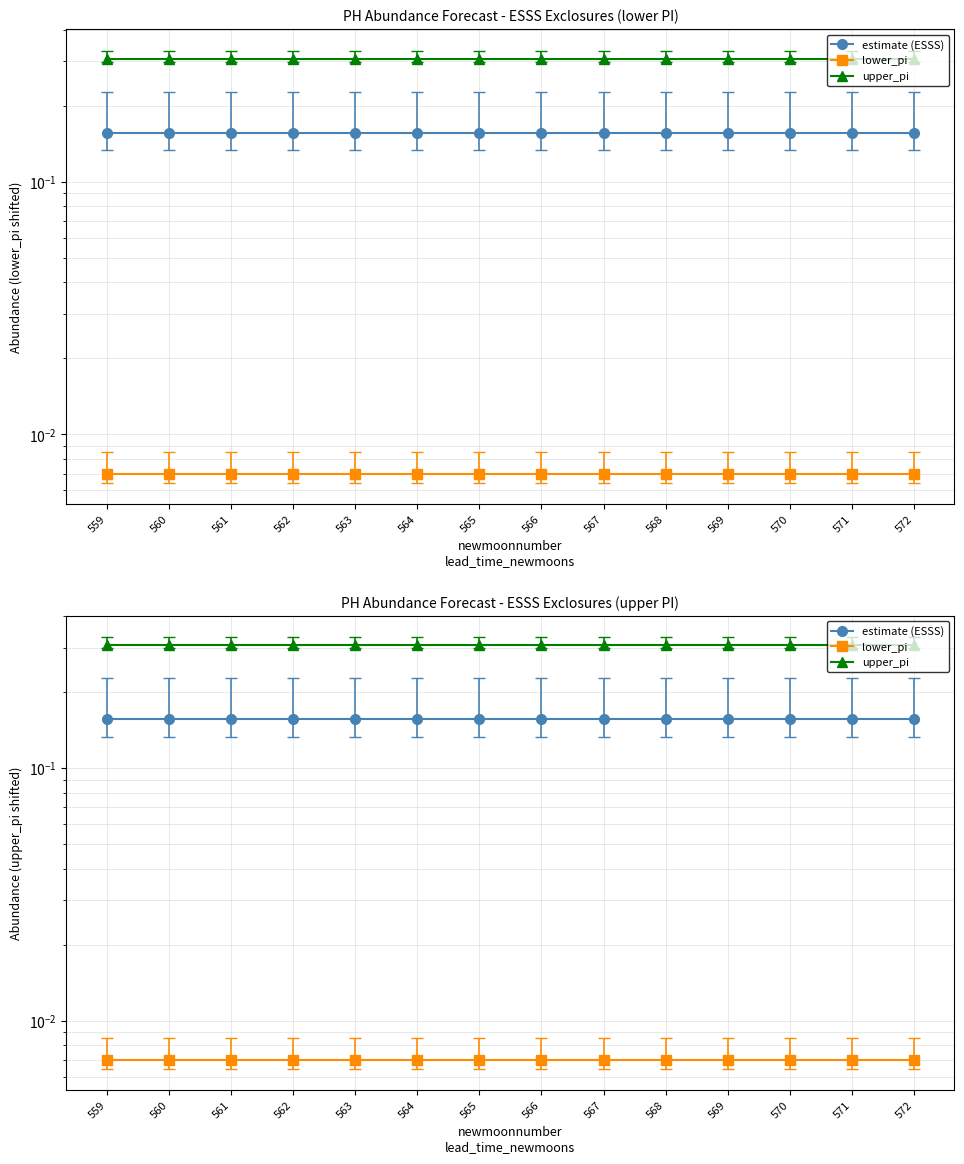

Reading left to right, what are all the values shown in this chart?

estimate (ESSS): 0.2	0.2	0.2	0.2	0.2	0.2	0.2	0.2	0.2	0.2	0.2	0.2	0.2	0.2
lower_pi: 0.0	0.0	0.0	0.0	0.0	0.0	0.0	0.0	0.0	0.0	0.0	0.0	0.0	0.0
upper_pi: 0.3	0.3	0.3	0.3	0.3	0.3	0.3	0.3	0.3	0.3	0.3	0.3	0.3	0.3